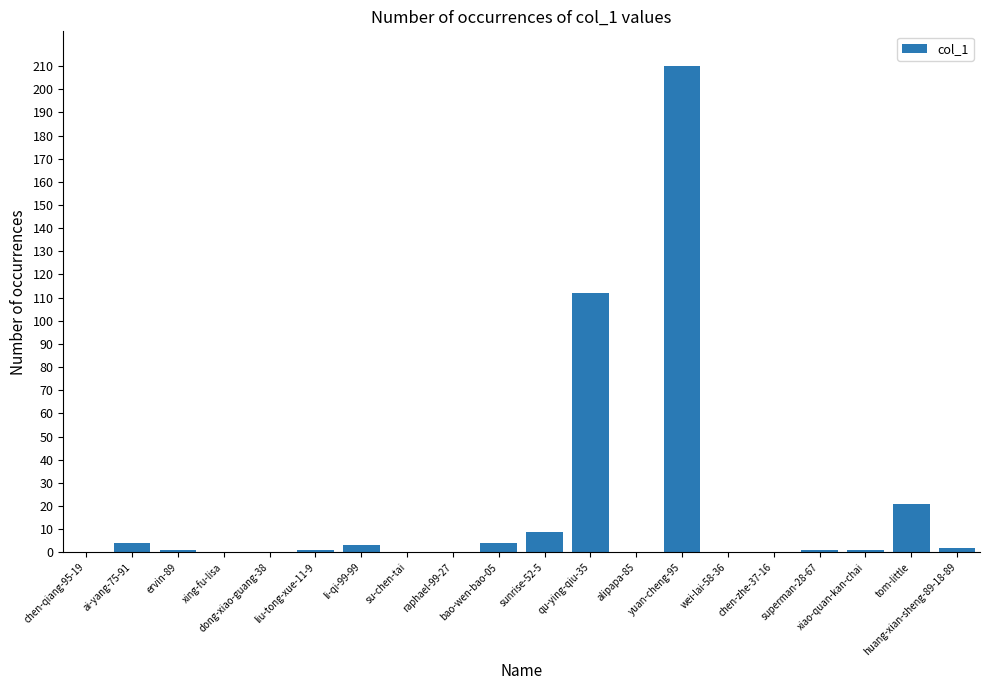

Reading right to left, transcribe all the data shown in this chart.

huang-xian-sheng-89-18-89=2	tom-little=21	xiao-quan-kan-chai=1	superman-28-67=1	chen-zhe-37-16=0	wei-lai-58-36=0	yuan-cheng-95=210	alipapa-85=0	qu-ying-qiu-35=112	sunrise-52-5=9	bao-wen-bao-05=4	raphael-99-27=0	su-chen-tai=0	li-qi-99-99=3	liu-tong-xue-11-9=1	dong-xiao-guang-38=0	xing-fu-lisa=0	ervin-89=1	ai-yang-75-91=4	chen-qiang-95-19=0